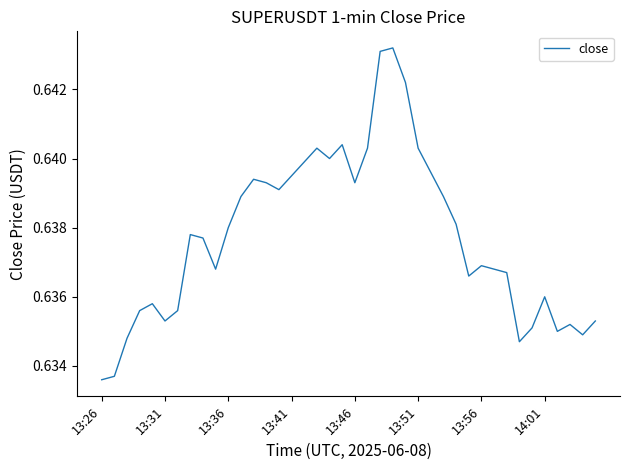

Reading left to right, list all the values displayed in this chart.

0.6	0.6	0.6	0.6	0.6	0.6	0.6	0.6	0.6	0.6	0.6	0.6	0.6	0.6	0.6	0.6	0.6	0.6	0.6	0.6	0.6	0.6	0.6	0.6	0.6	0.6	0.6	0.6	0.6	0.6	0.6	0.6	0.6	0.6	0.6	0.6	0.6	0.6	0.6	0.6